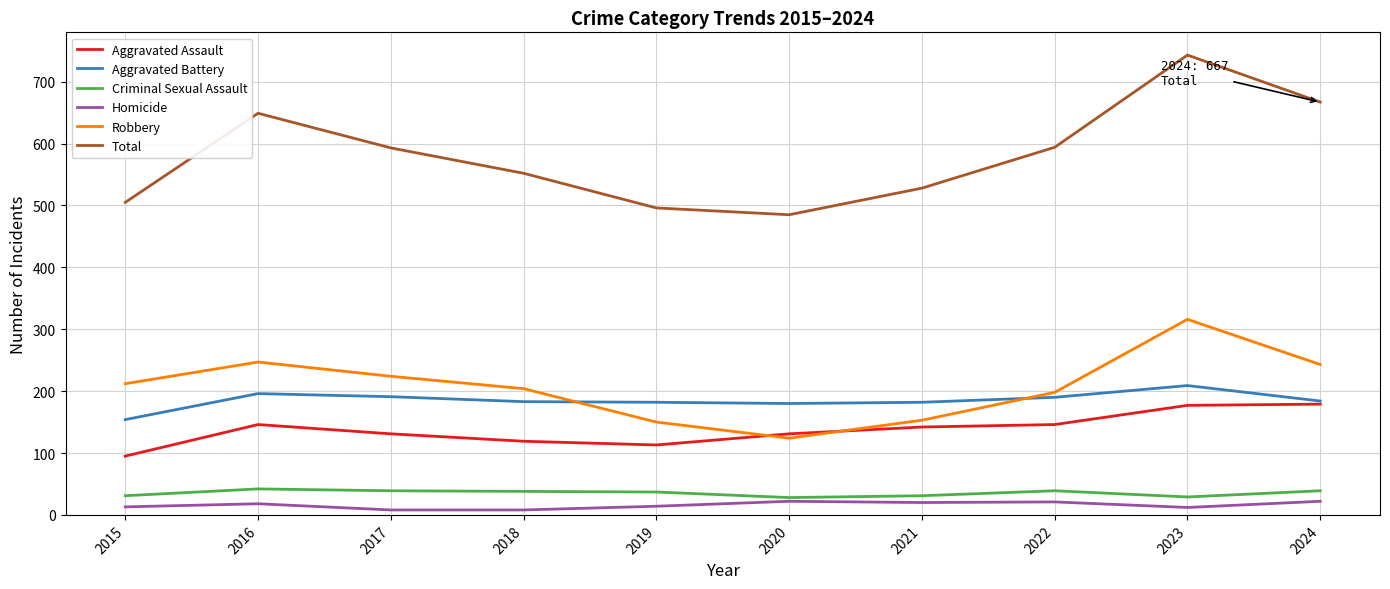

What is the minimum value shown in the chart?

8